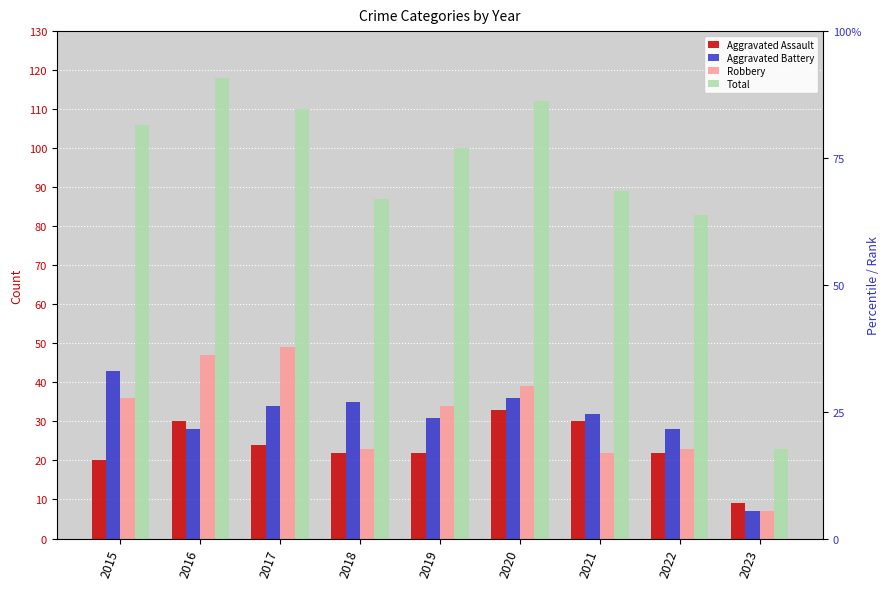

What is the value of the Robbery bar at the 4th from the left?

23